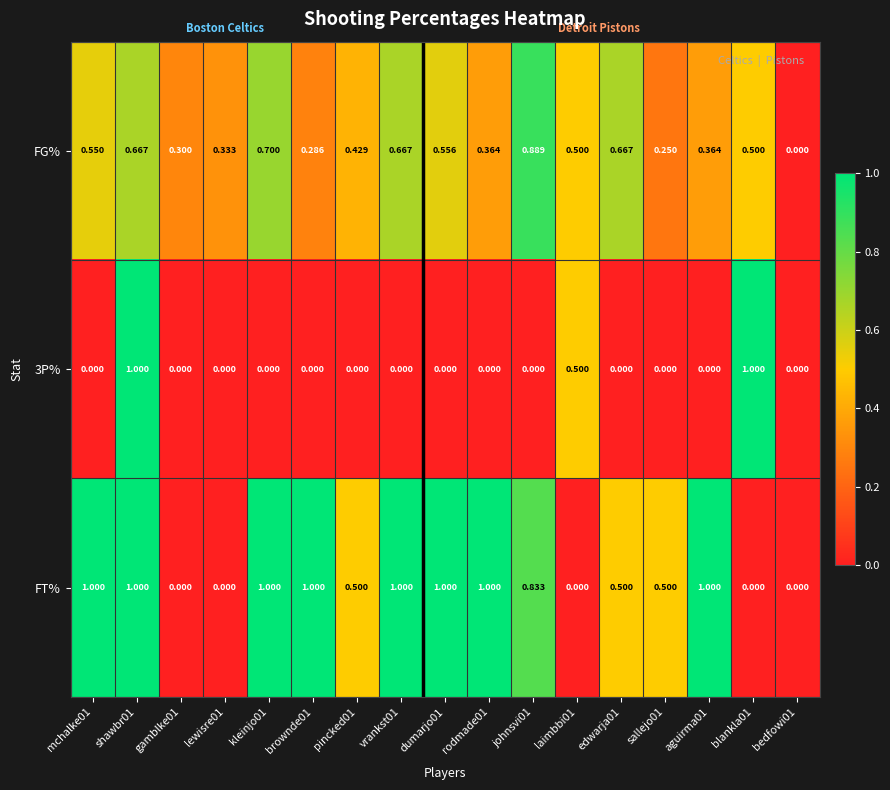

Which series changed the most between pincked01 and dumarjo01?

FT%